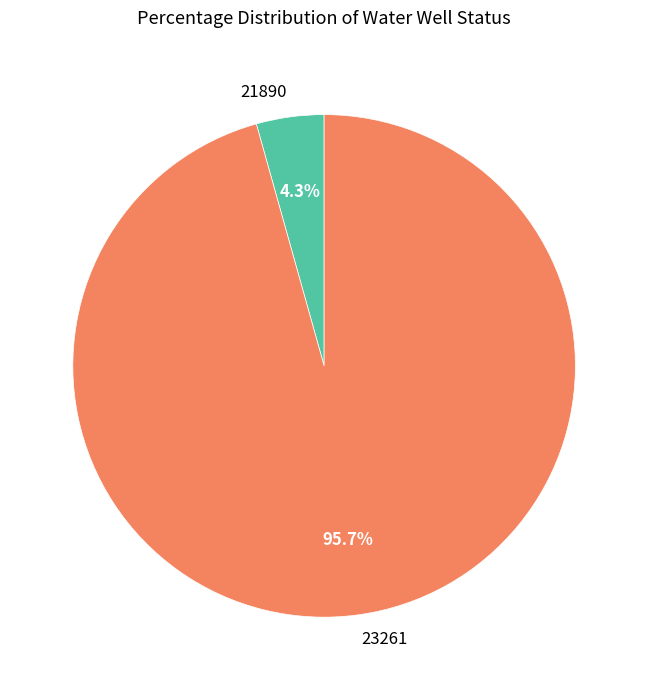

How many segments does this pie chart have?

2